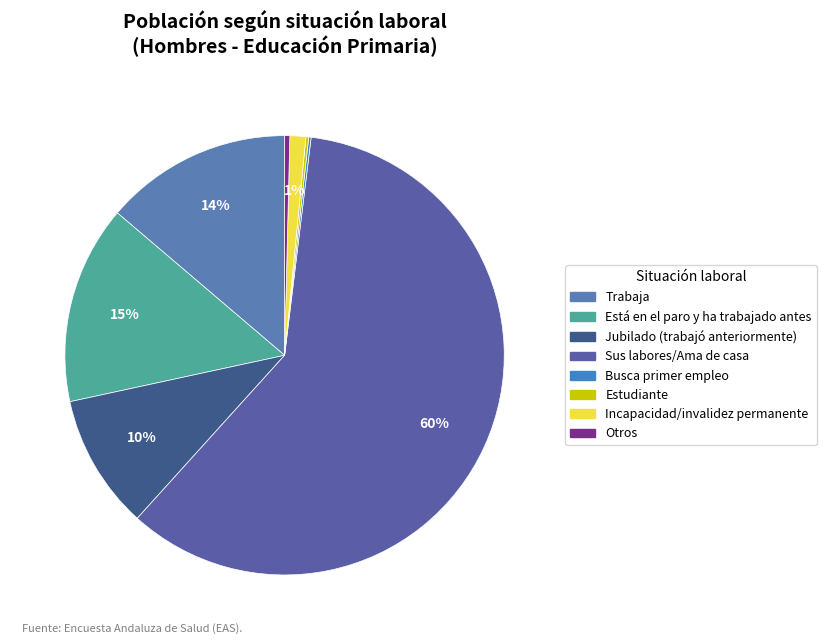

Do Incapacidad/invalidez permanente and Estudiante together represent more than half of the pie?

No